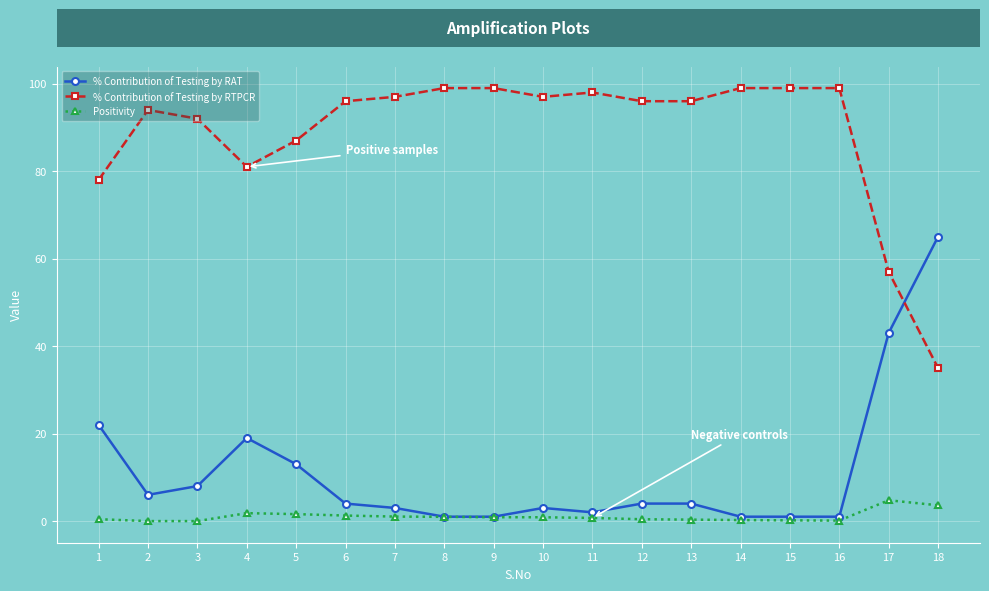

What is the minimum value for % Contribution of Testing by RTPCR?

35.0